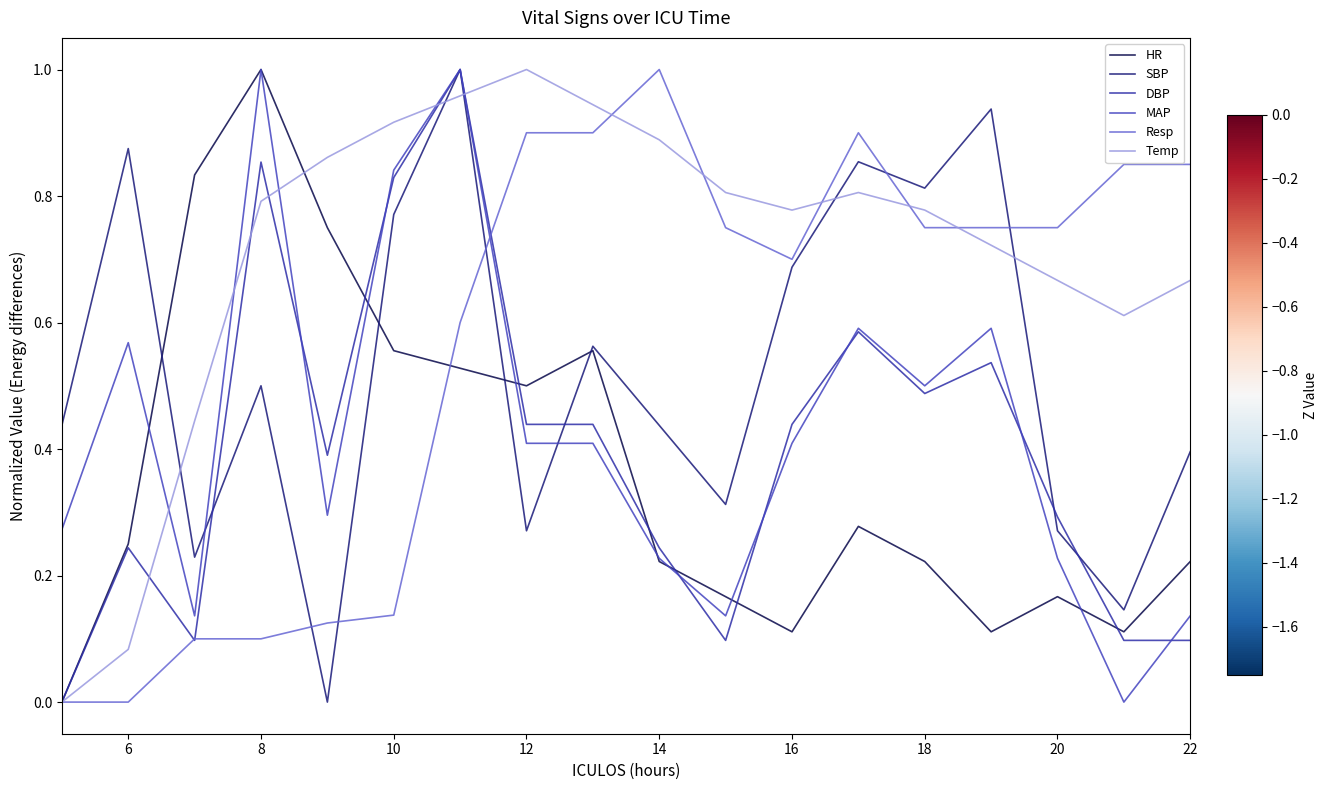

What is the label of the 2nd point from the left?

6